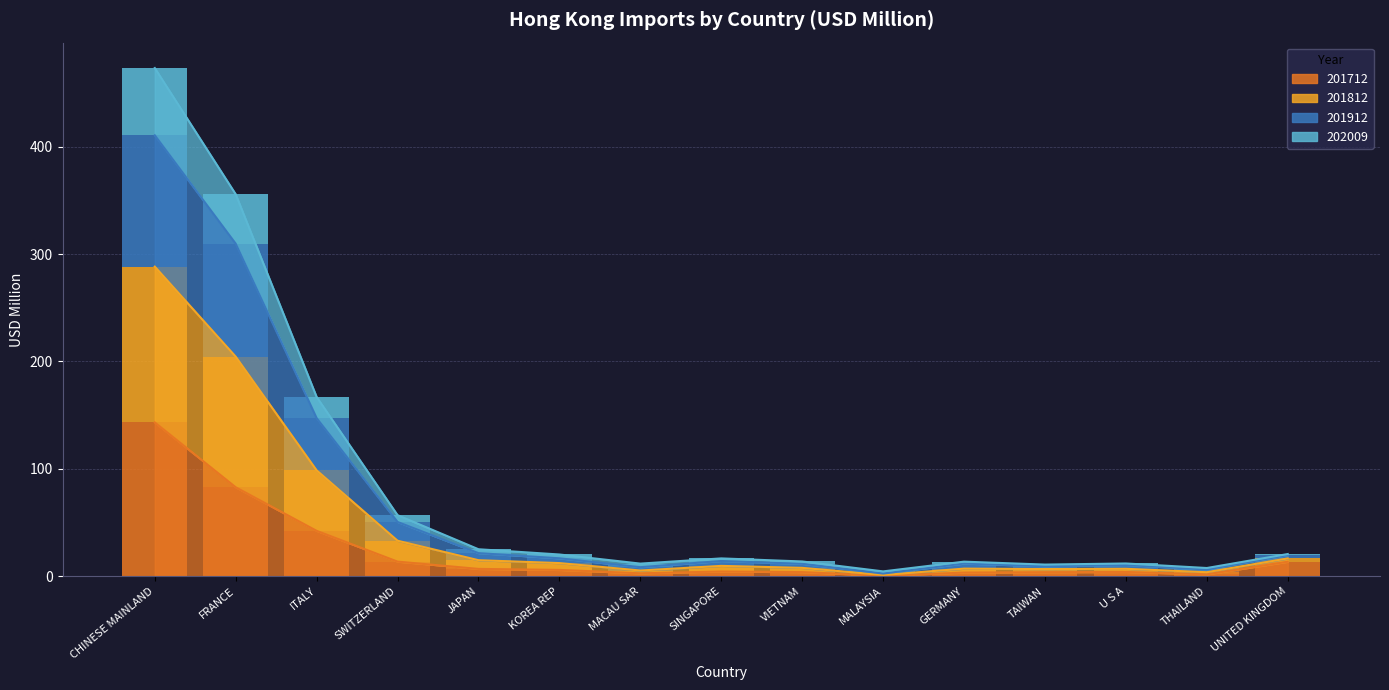

True or false: area_201812 has a value of 5.4 at MACAU SAR.

True